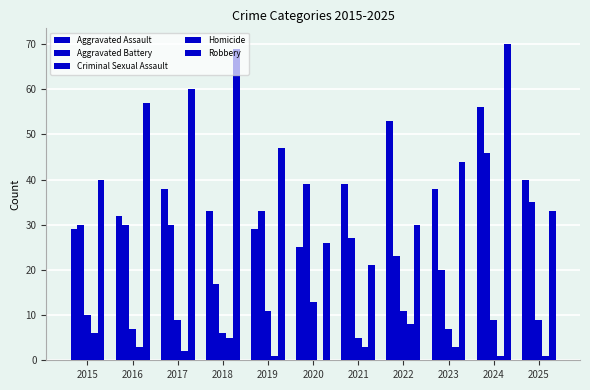

At which label does Homicide first exceed 3?

2015